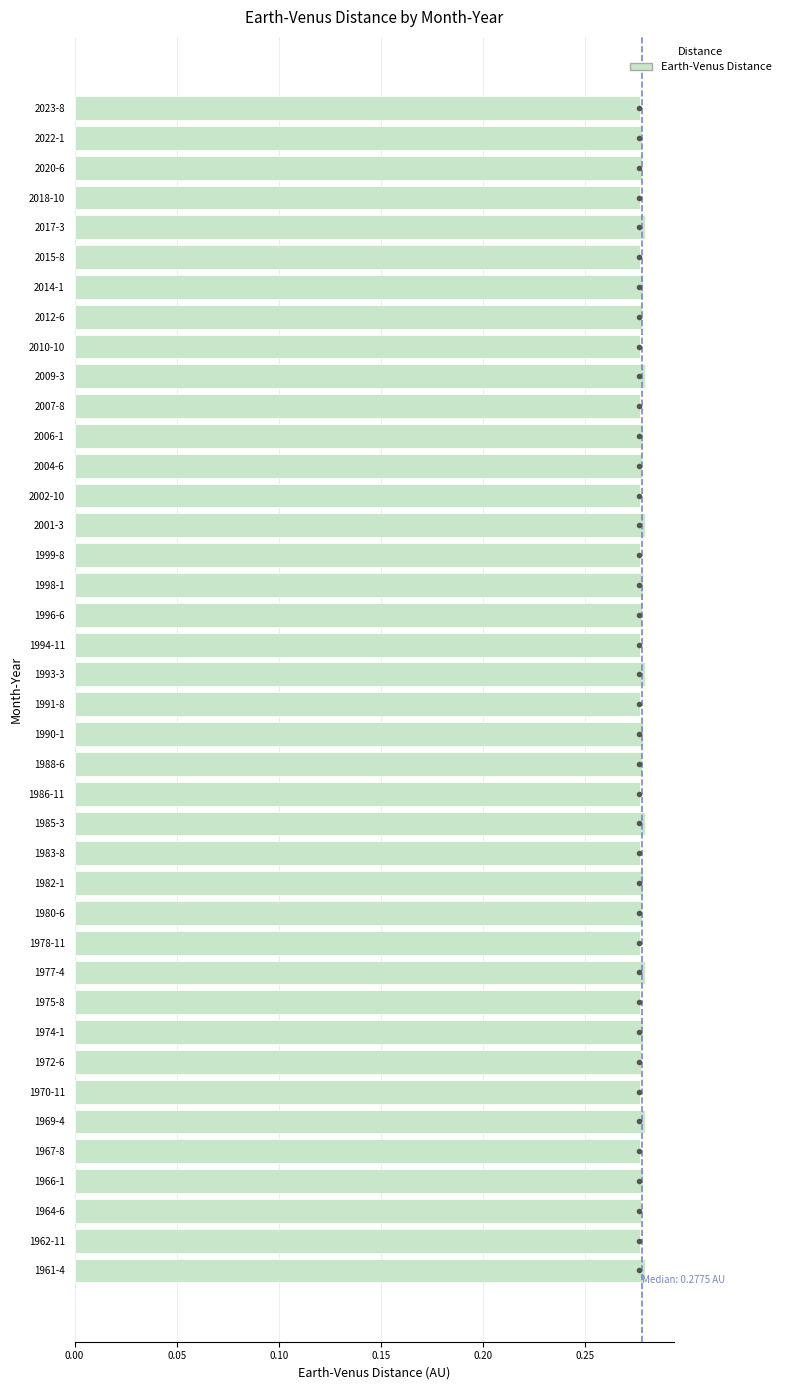

What is the label of the 22nd bar from the bottom?

1994-11